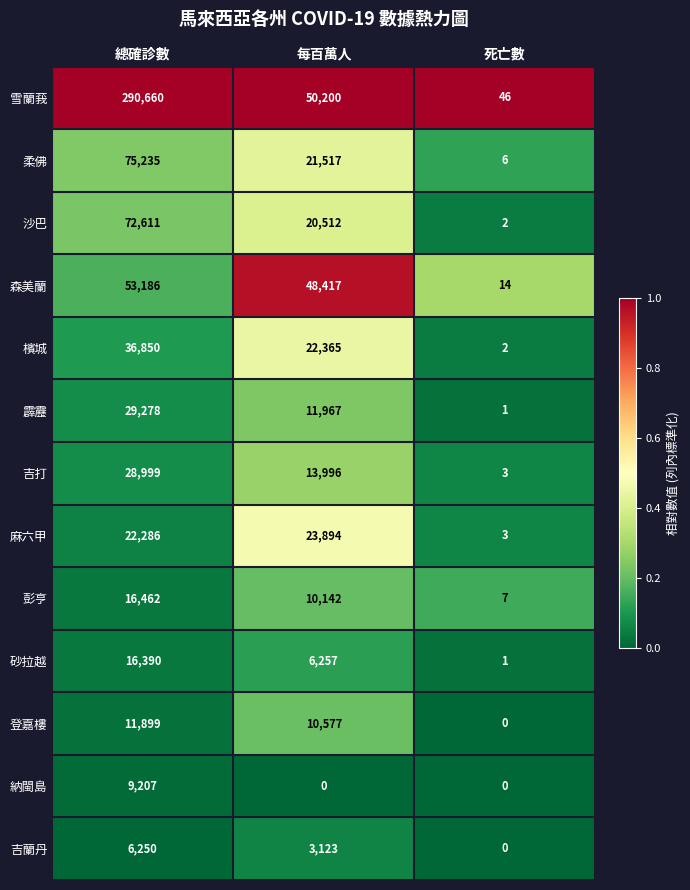

What is the greatest value displayed?

290660